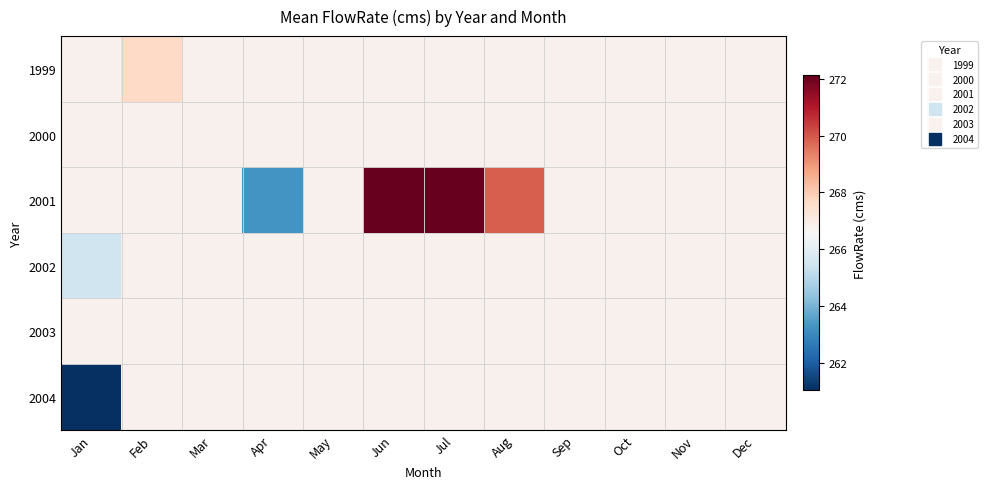

What is the spread (max minus min) of values at Feb?

0.9